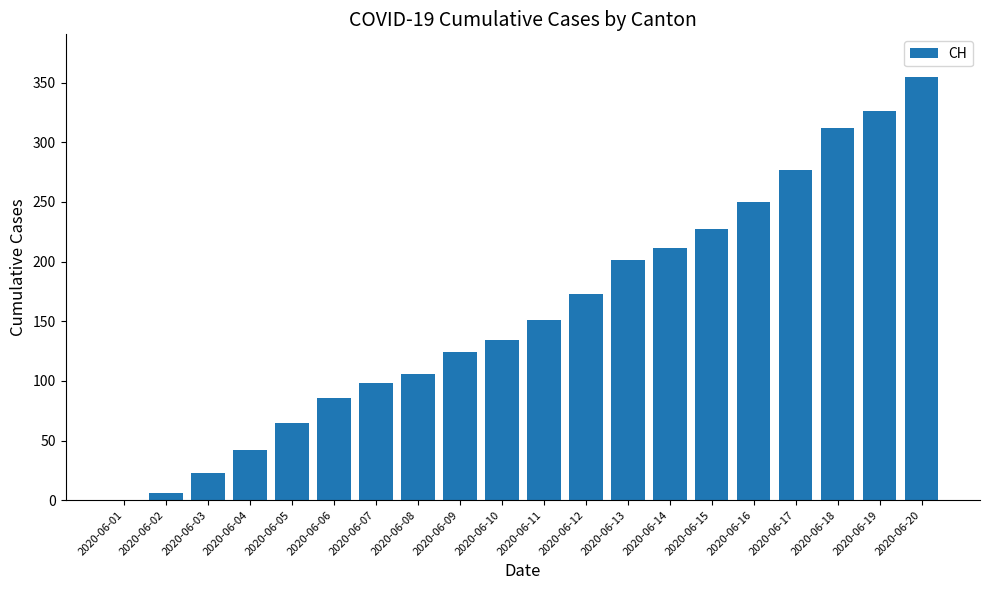

What is the maximum value shown in the chart?

355